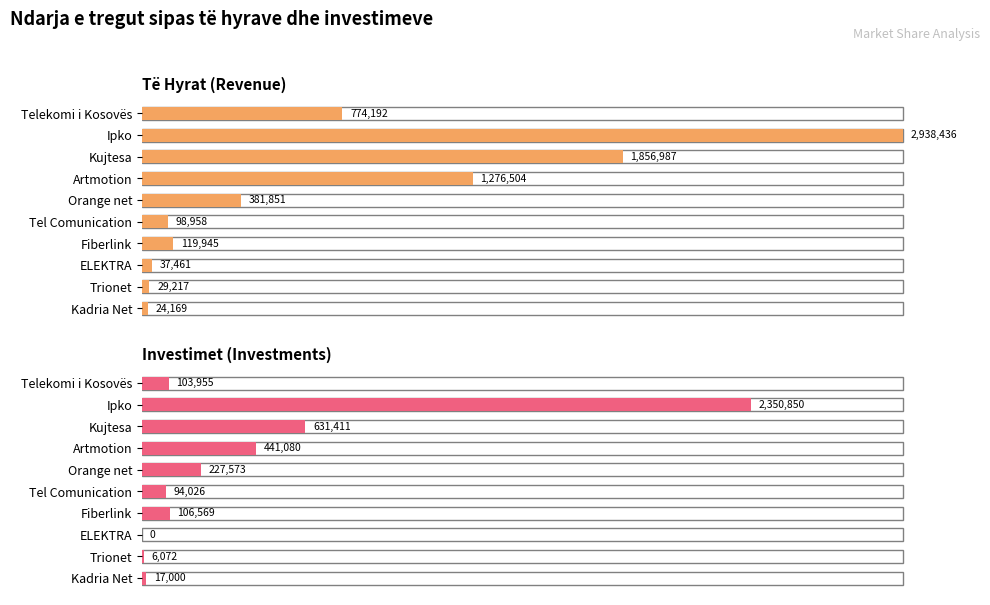

The value of Të Hyrat at ELEKTRA is 1.8. True or false?

False